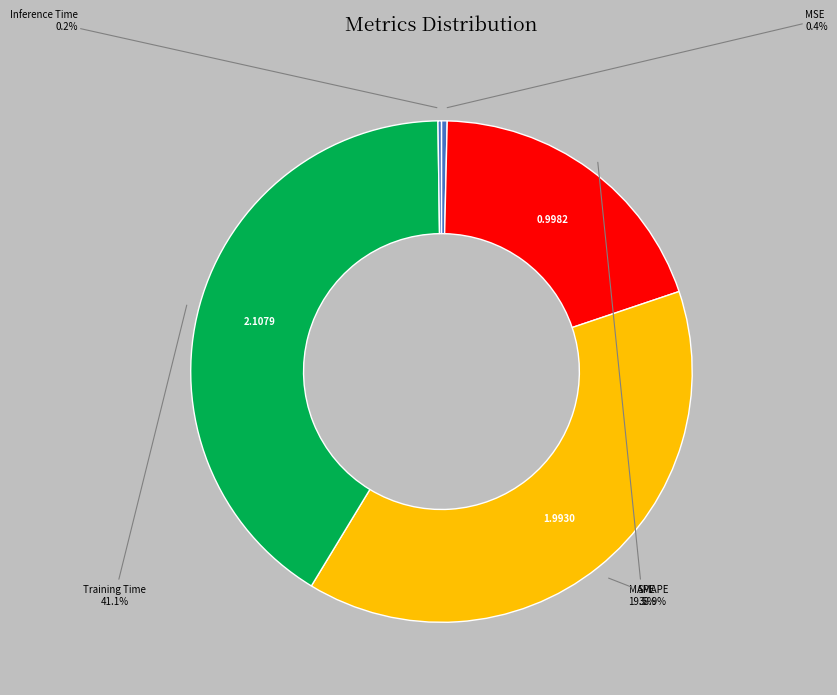

Count the number of slices in the pie.

5